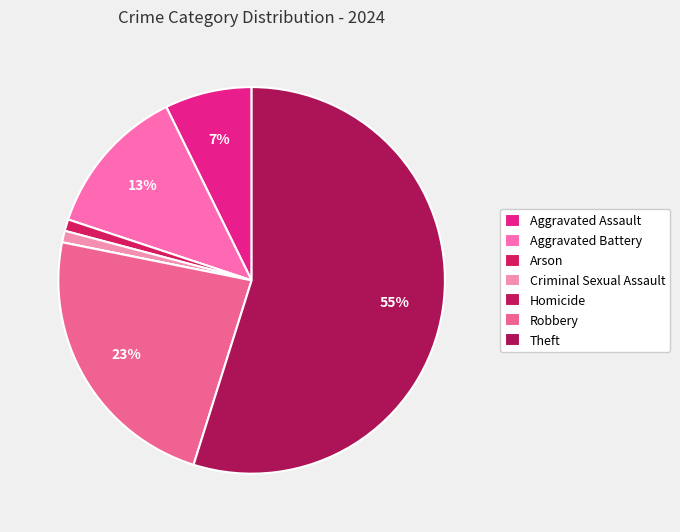

Which has a higher value, Homicide or Criminal Sexual Assault?

Criminal Sexual Assault